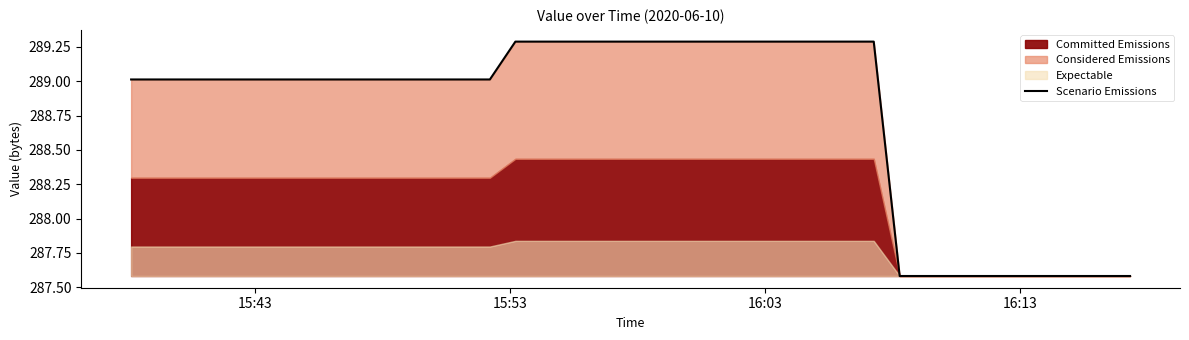

How many lines are shown in the chart?

1